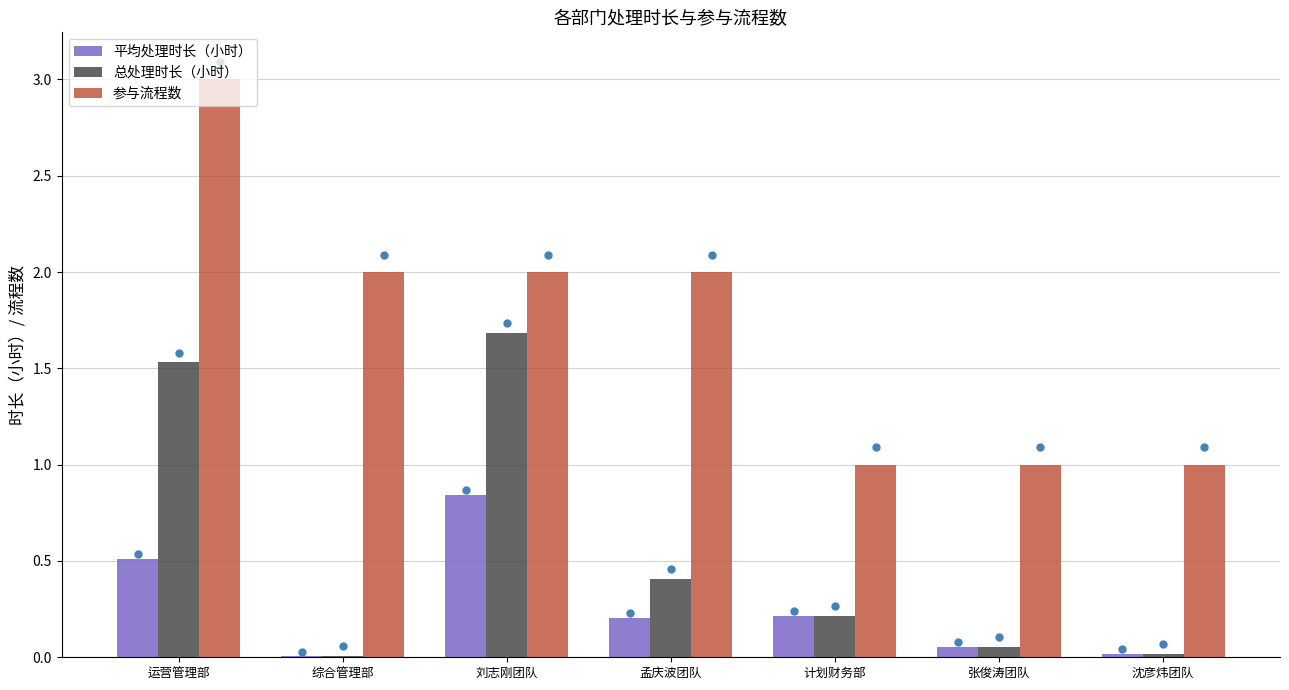

What is the sum of all 平均处理时长（小时） values?

1.8